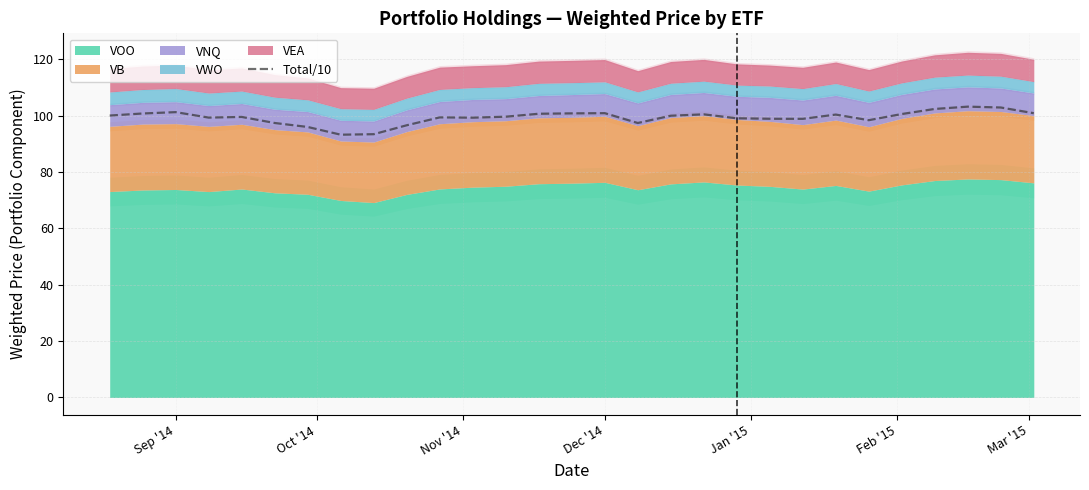

How many points are higher than both their immediate neighbors (excluding endpoints)?

7